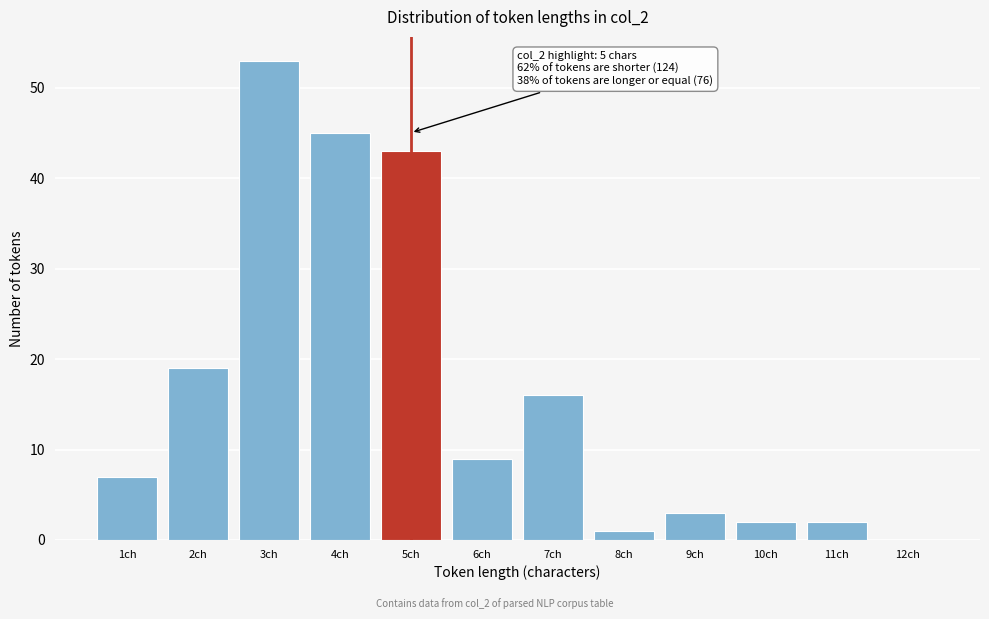

Reading right to left, list all the values displayed in this chart.

12ch=0	11ch=2	10ch=2	9ch=3	8ch=1	7ch=16	6ch=9	5ch=43	4ch=45	3ch=53	2ch=19	1ch=7